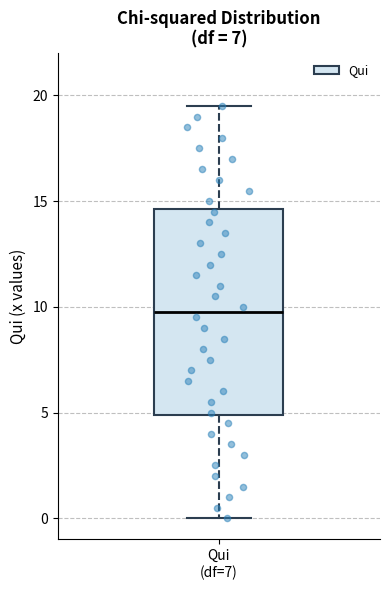

Read this box plot against the y-axis: the position of the median line, the range covered by the box, and the ends of both whiskers. The values are not printed on the chart, so give them approximately, as read against the axis.

median 10.0, box 5.0 to 14.5, whiskers 0.0 to 19.5